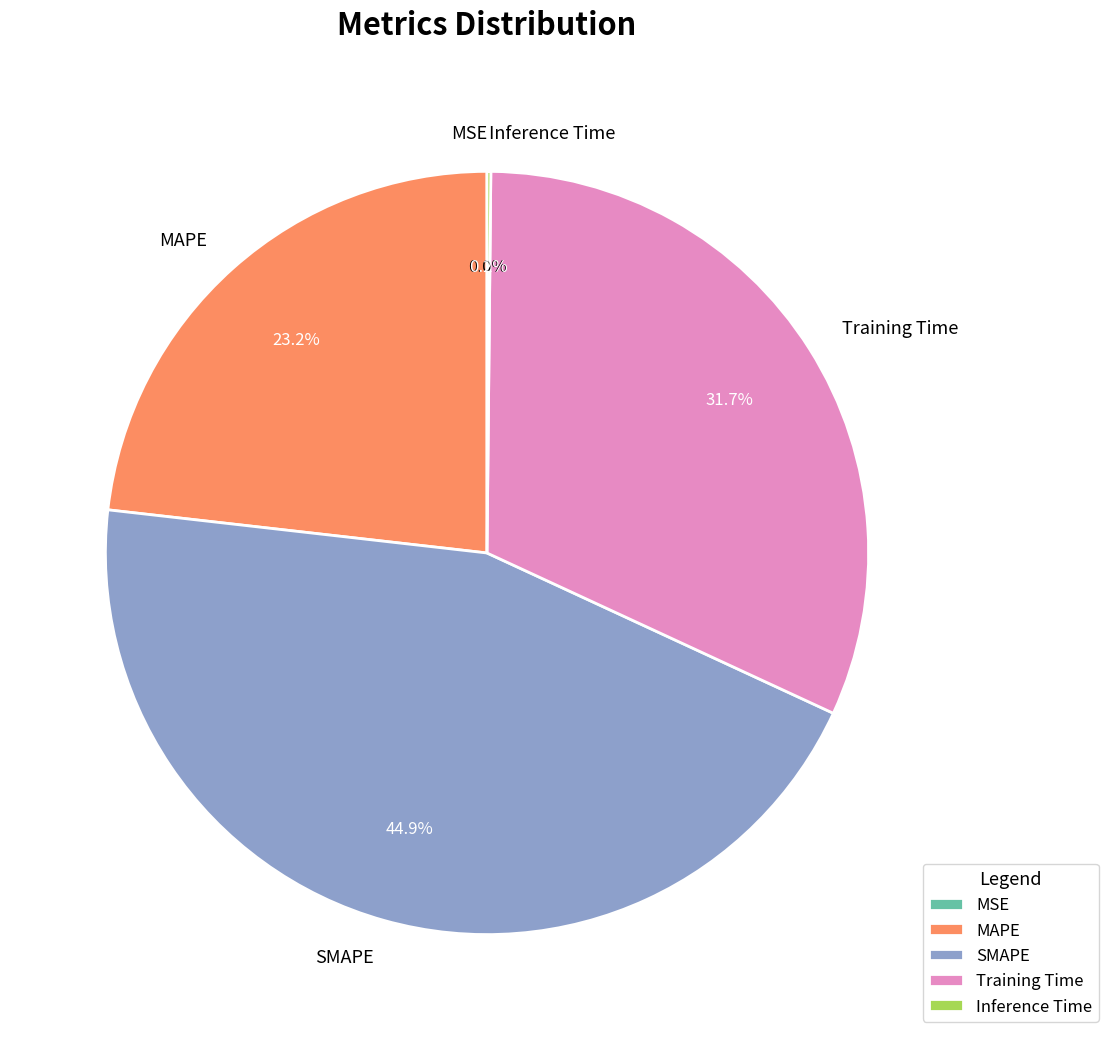

What percentage is NOT represented by Training Time?

68.3%